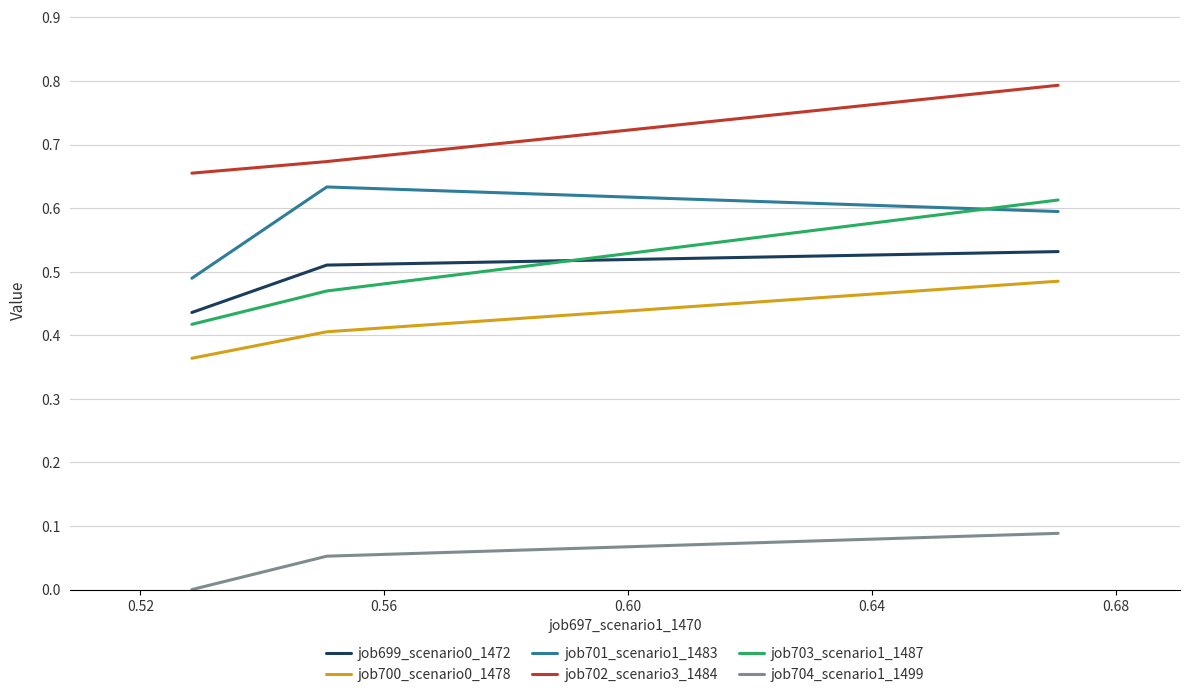

What is the greatest value displayed?

0.8